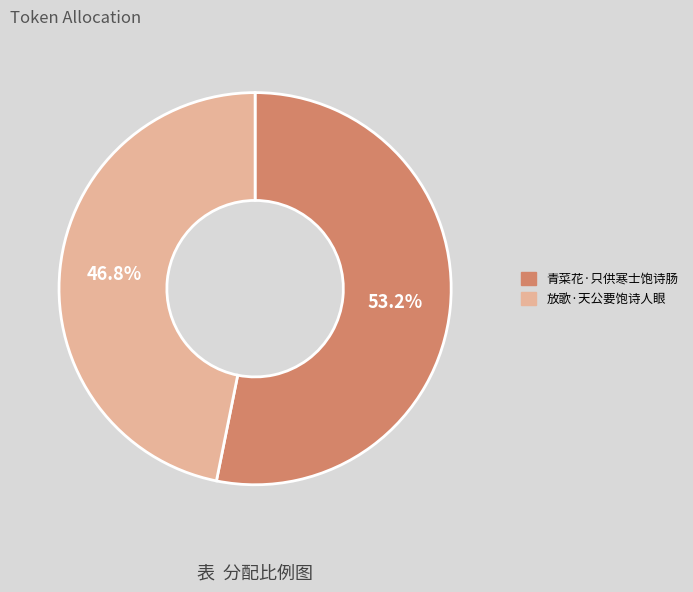

What percentage is the 放歌·天公要饱诗人眼 slice, to the nearest percent?

47%